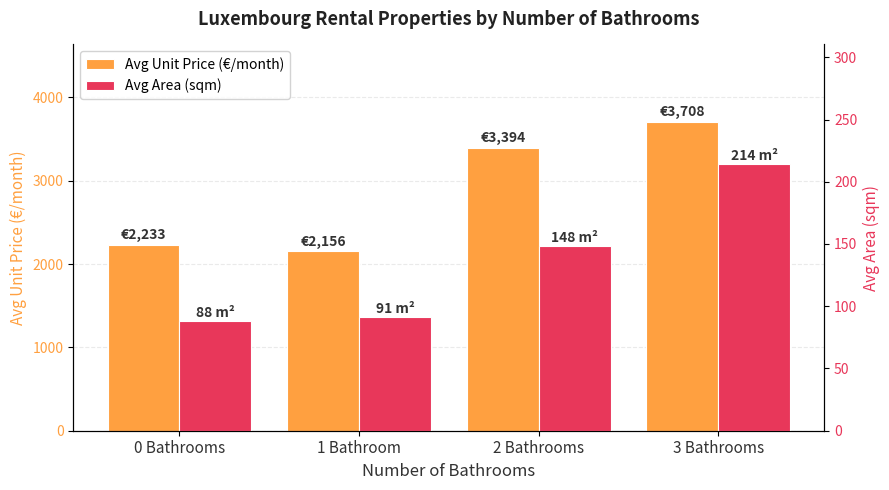

How many bars are there in total?

8